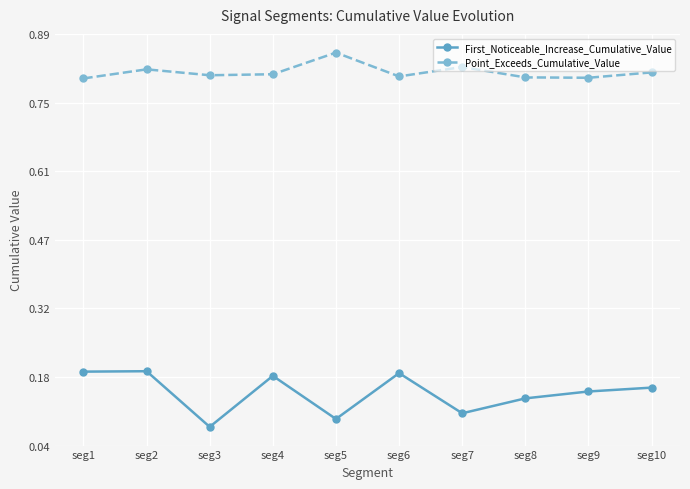

What is the sum of all First_Noticeable_Increase_Cumulative_Value values?

1.5